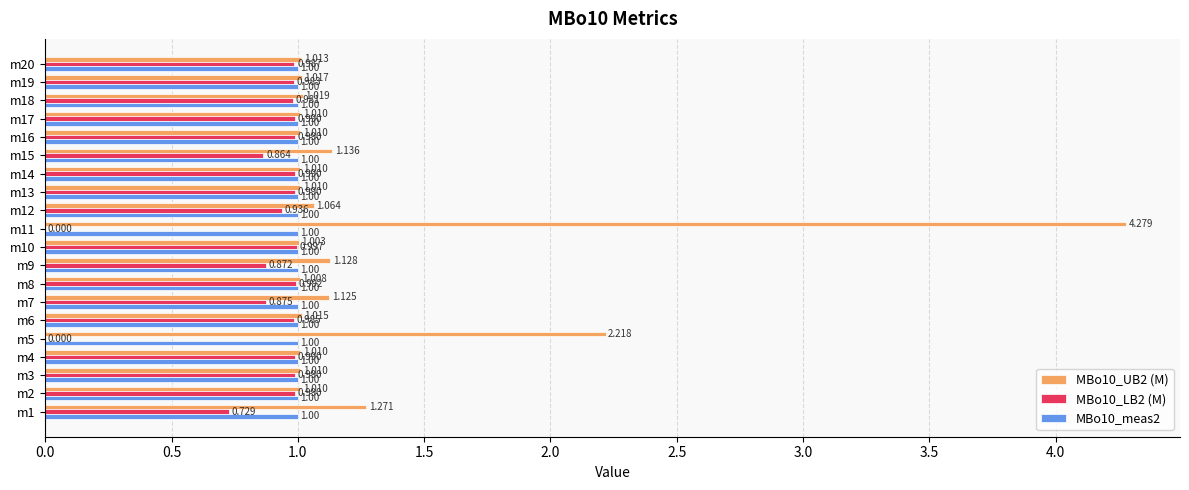

Is the value of MBo10_LB2 (M) at m2 greater than the value of MBo10_UB2 (M) at m14?

No